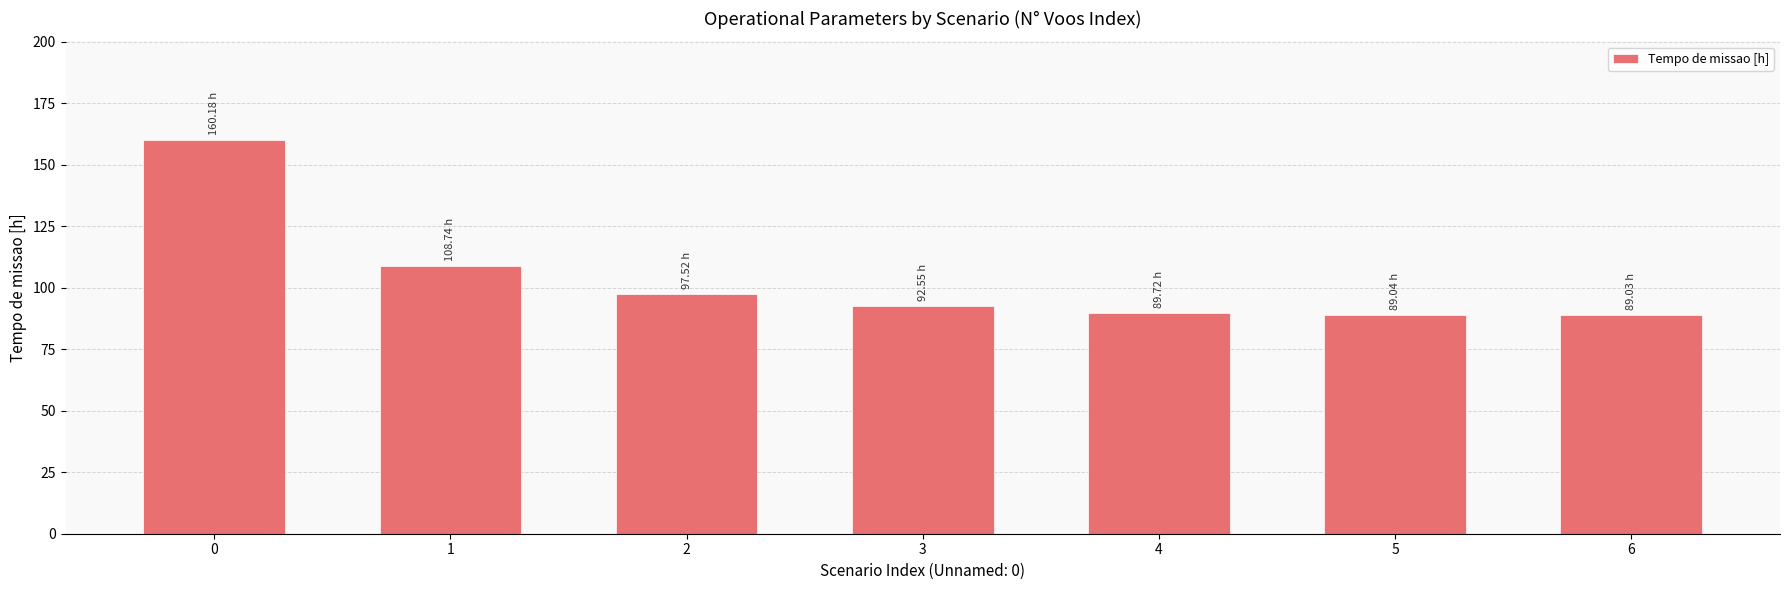

What is the value of the 1st bar from the left?

160.2